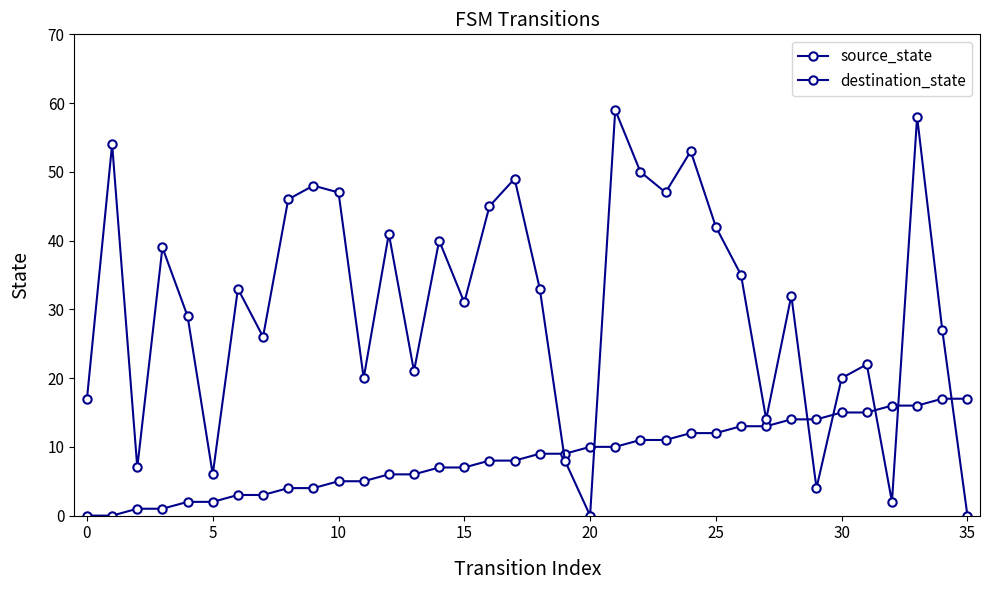

Reading left to right, transcribe all the data shown in this chart.

source_state: 0	0	1	1	2	2	3	3	4	4	5	5	6	6	7	7	8	8	9	9	10	10	11	11	12	12	13	13	14	14	15	15	16	16	17	17
destination_state: 17	54	7	39	29	6	33	26	46	48	47	20	41	21	40	31	45	49	33	8	0	59	50	47	53	42	35	14	32	4	20	22	2	58	27	0